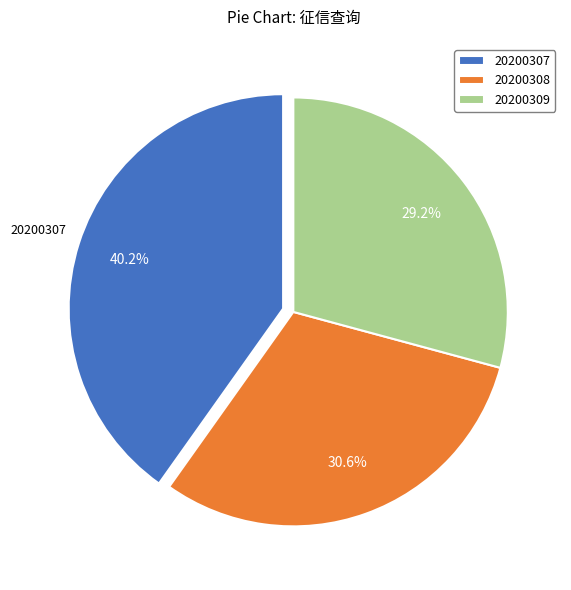

True or false: 20200307 accounts for 49% of the total.

False